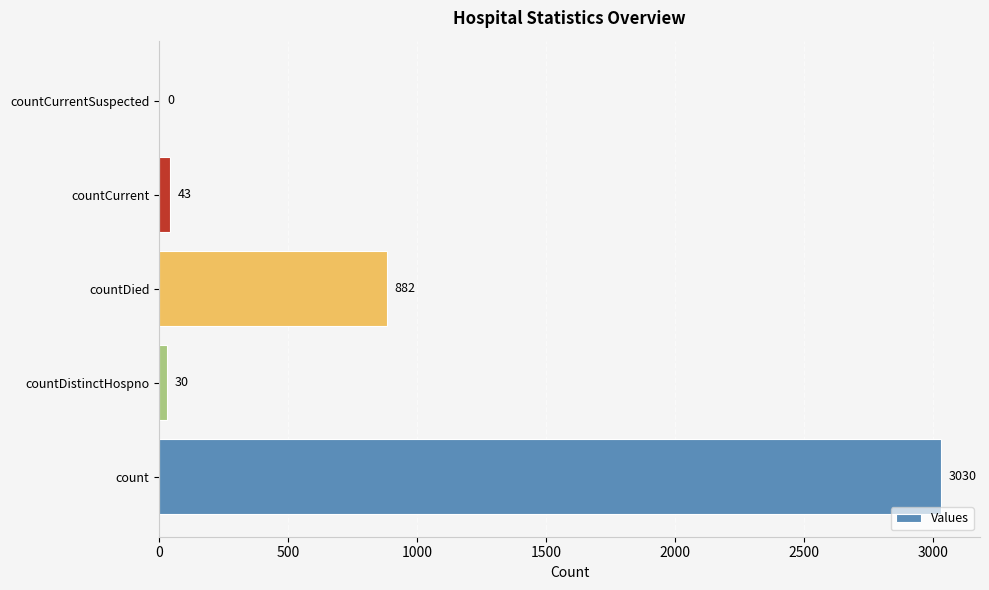

The value at countDied is 1498. True or false?

False